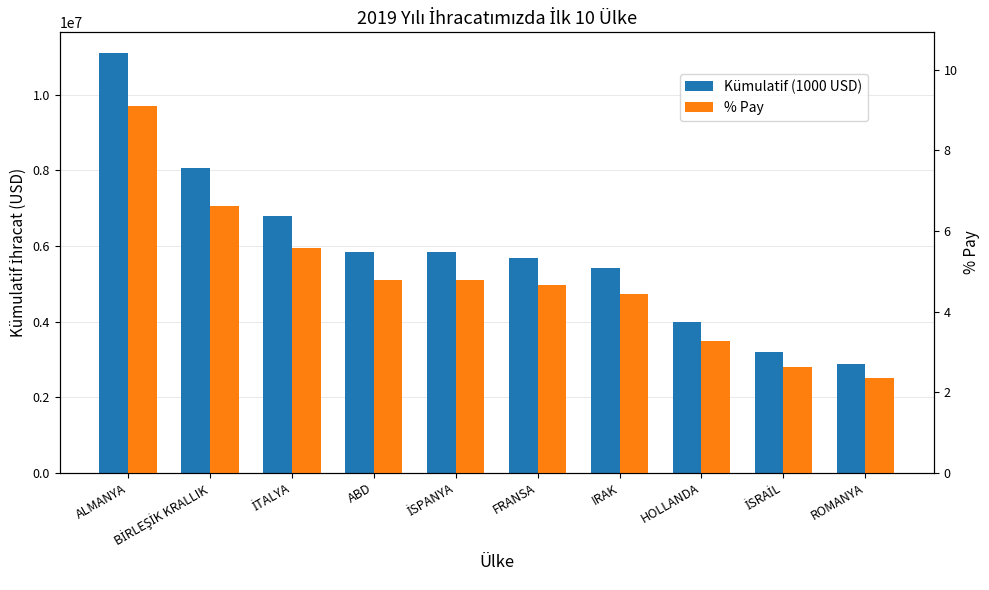

How many data points does each series have?

10